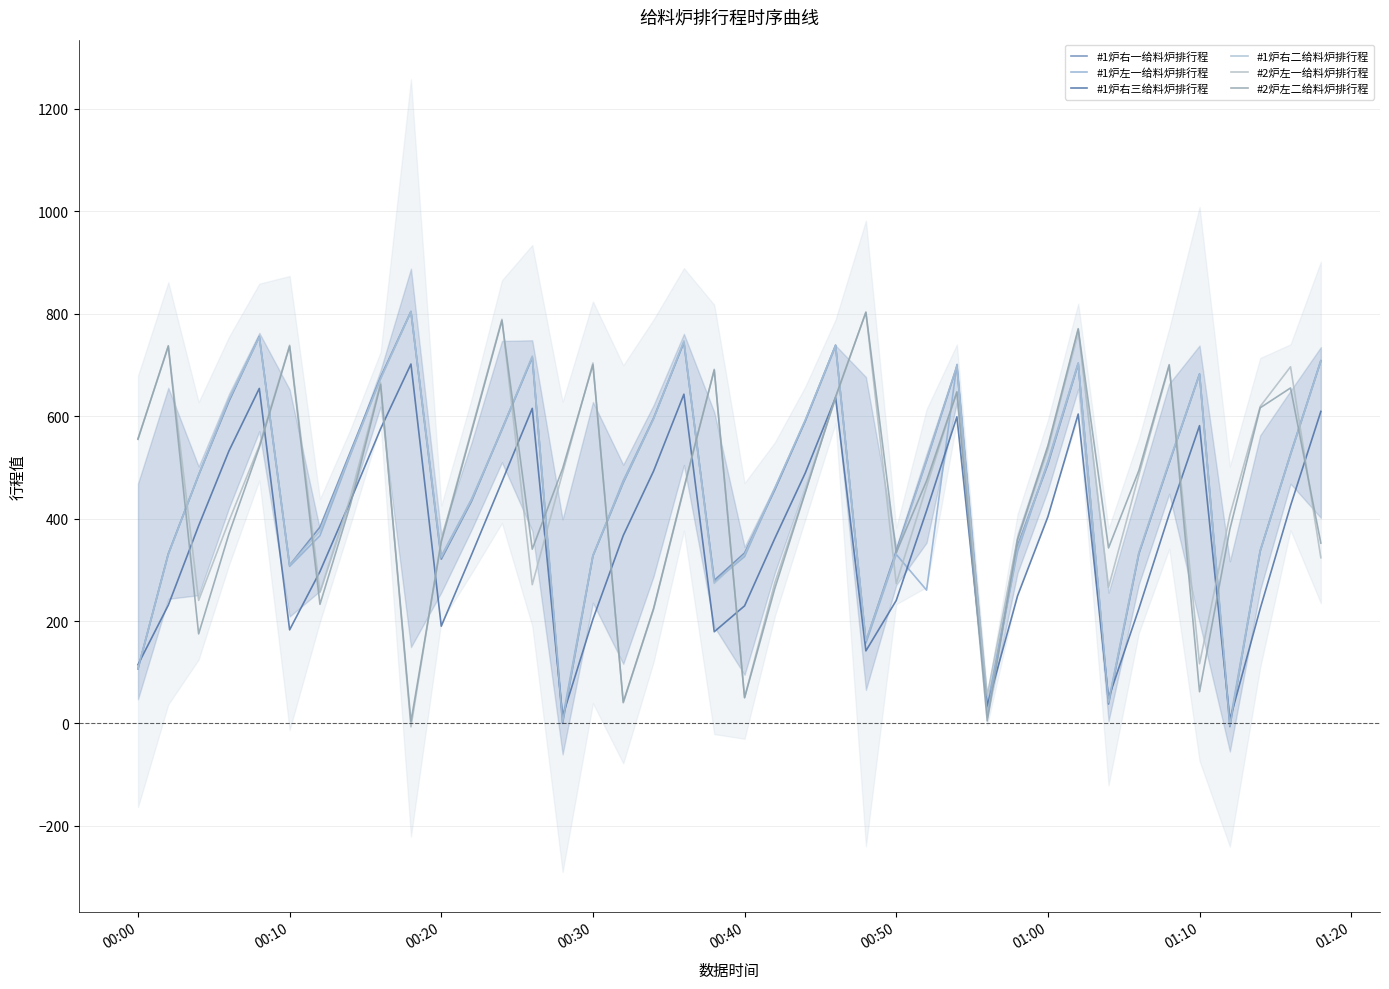

Which series ends up on top after the final intersection of #2炉左二给料炉排行程 and #1炉左一给料炉排行程?

#1炉左一给料炉排行程